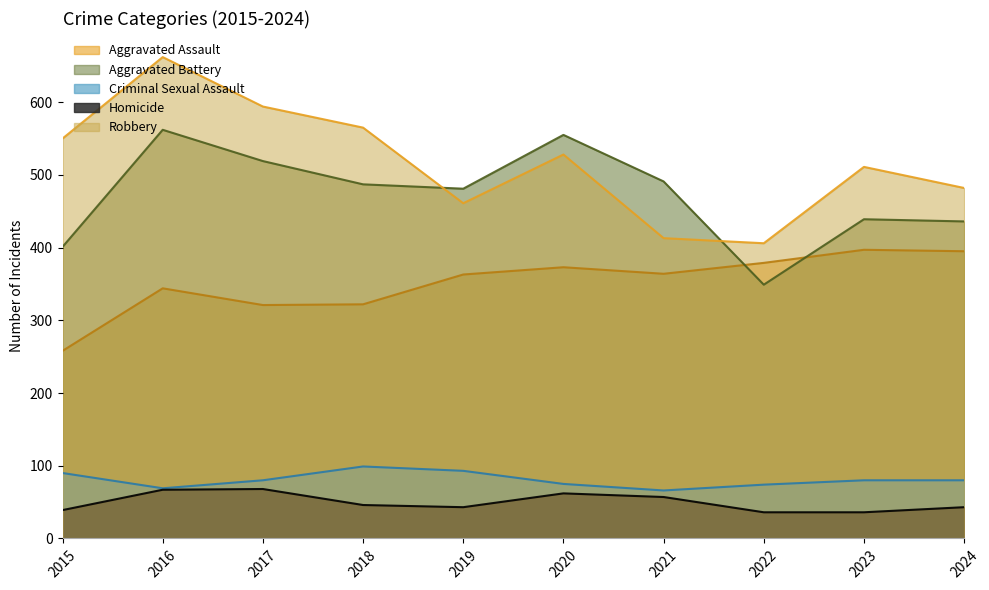

What is the highest value of the Aggravated Assault series?

397